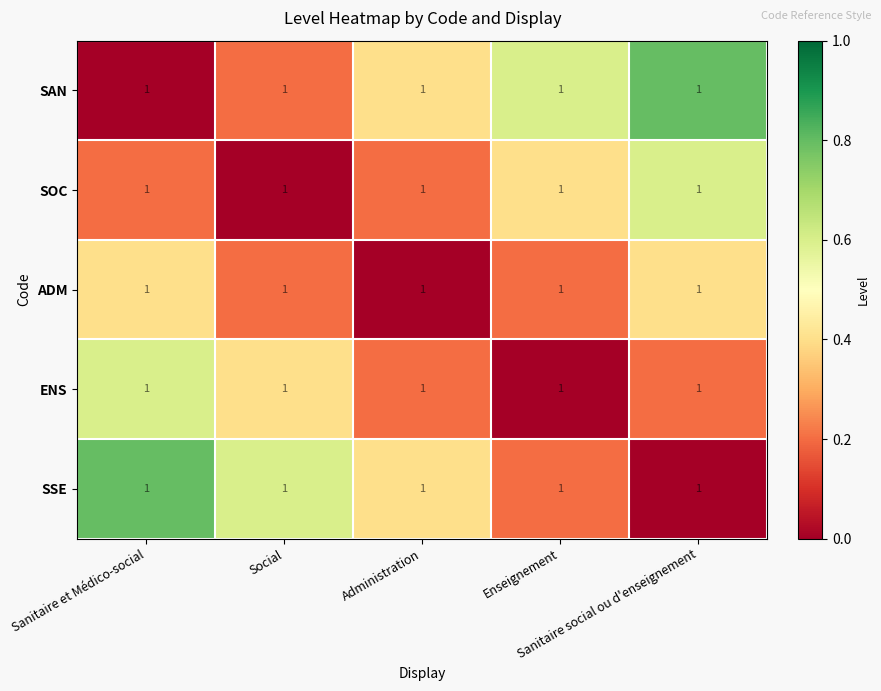

What is the spread (max minus min) of values at Administration?

0.4